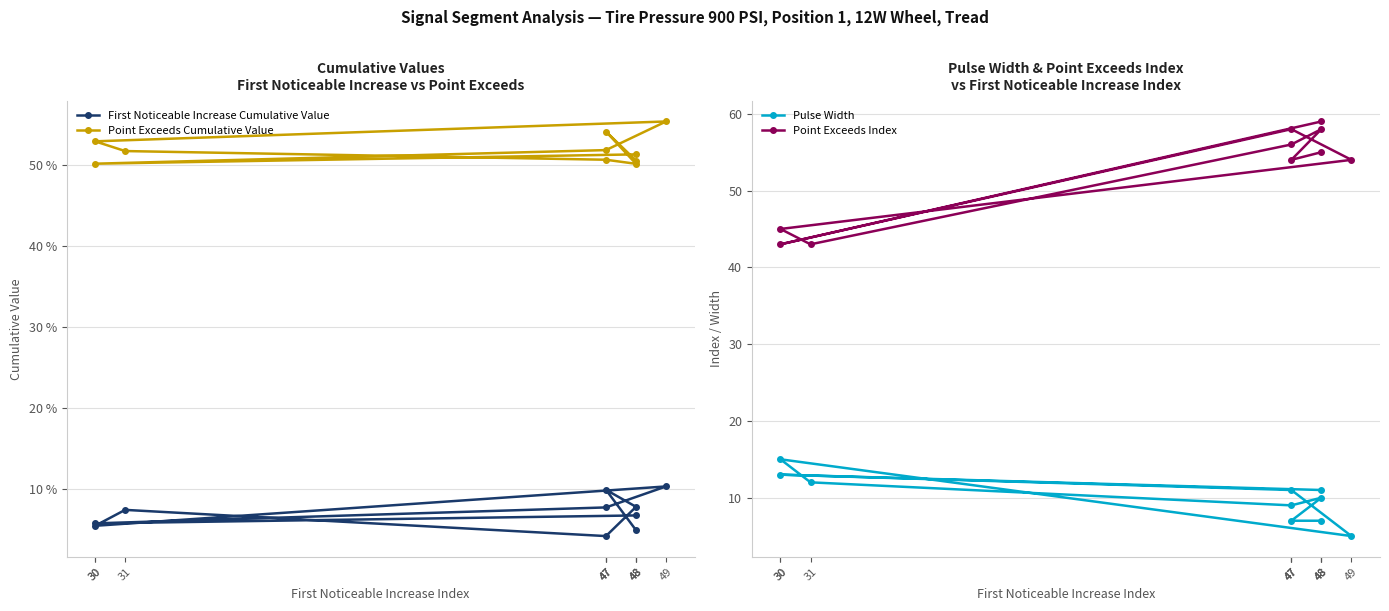

What is the sum of all First Noticeable Increase Cumulative Value values?

0.7